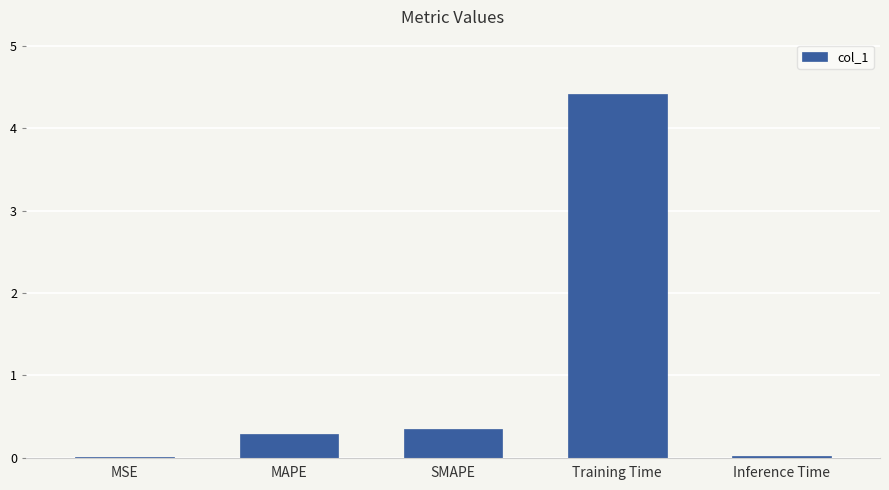

What is the sum of the values at SMAPE and Training Time?

4.8